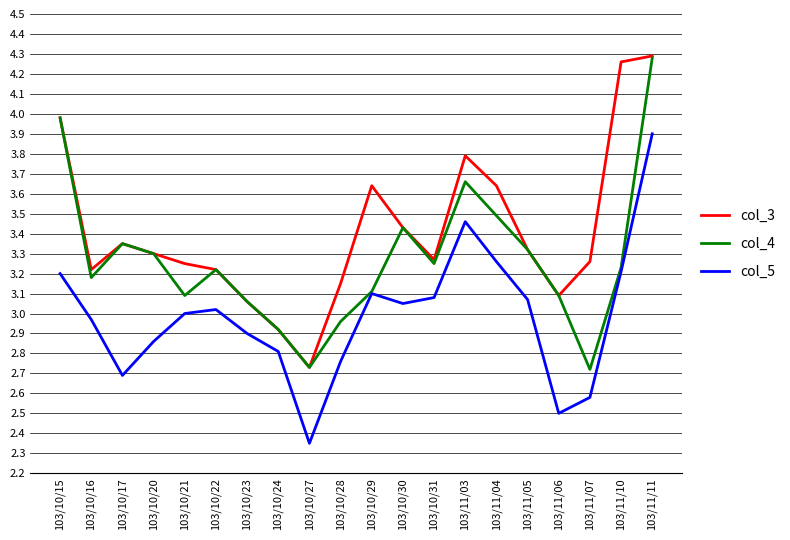

True or false: col_3 has more than 2 points higher than both neighbors.

True